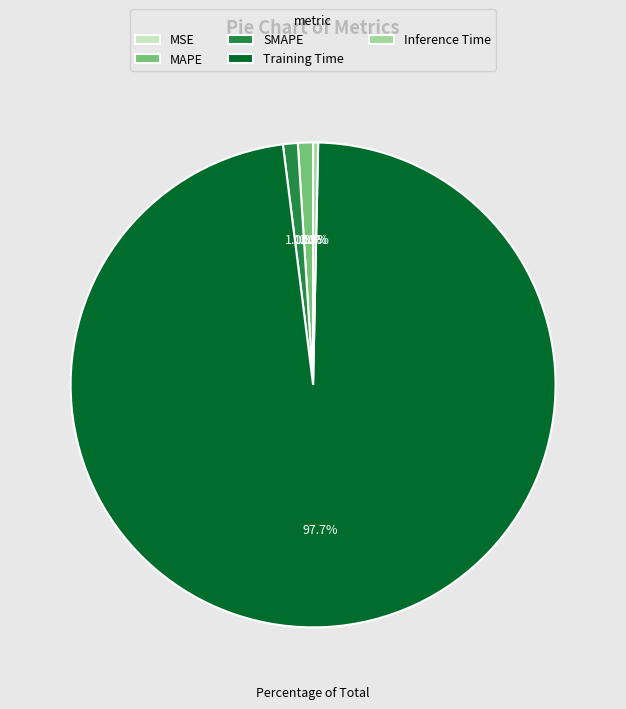

What percentage do SMAPE and Inference Time together represent?

1.3%